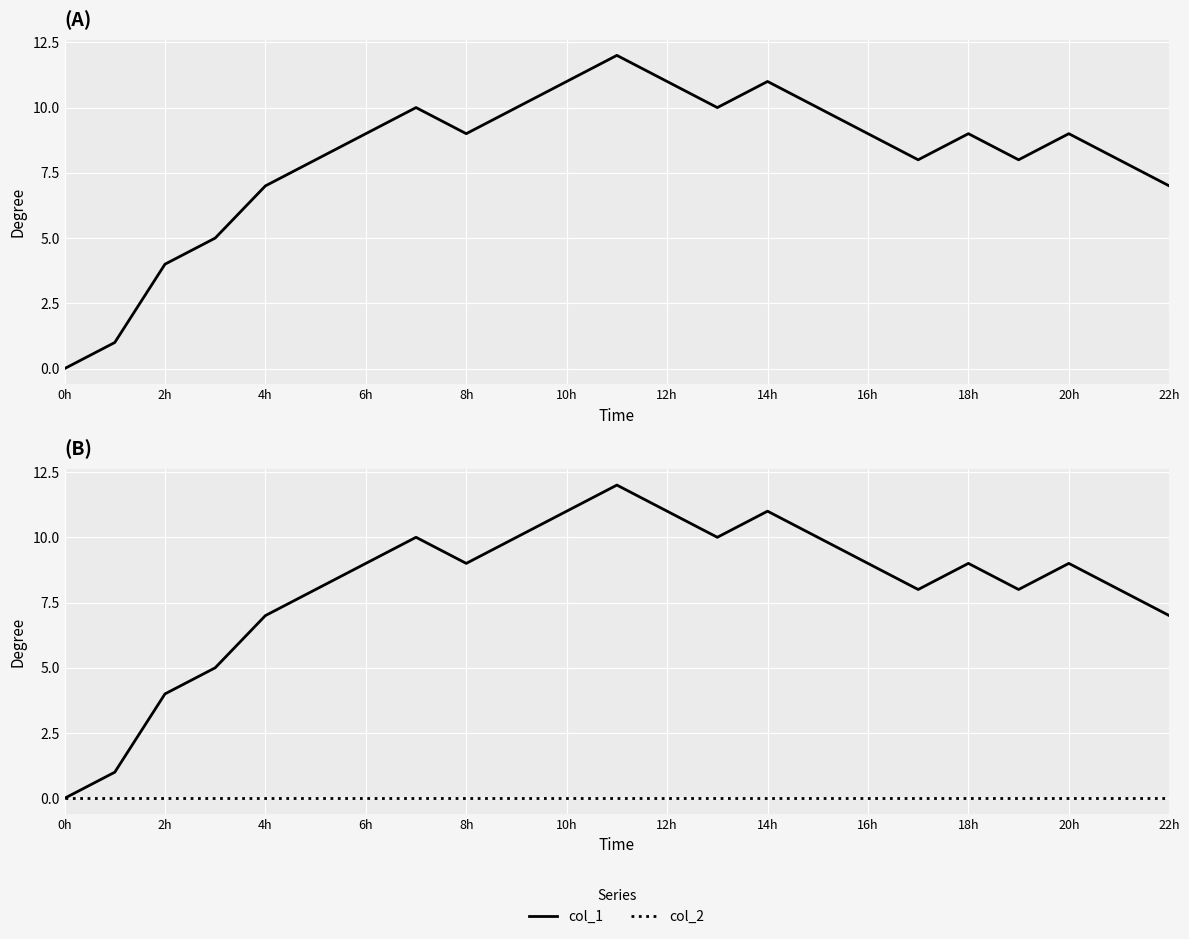

Is the value of col_2 at 19 greater than the value of col_1 at 4h?

No